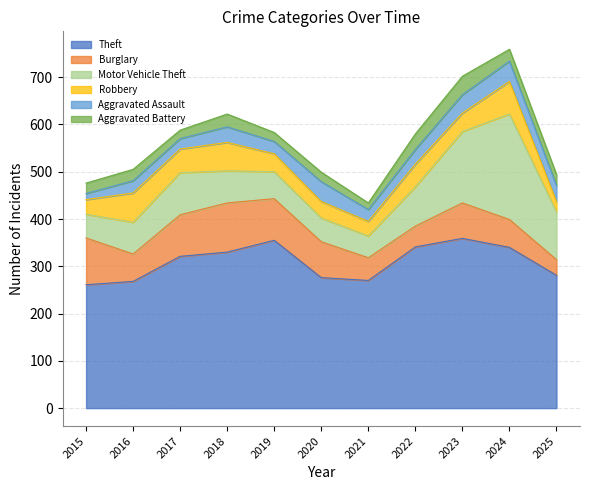

Which series has the largest total across all categories?

Theft